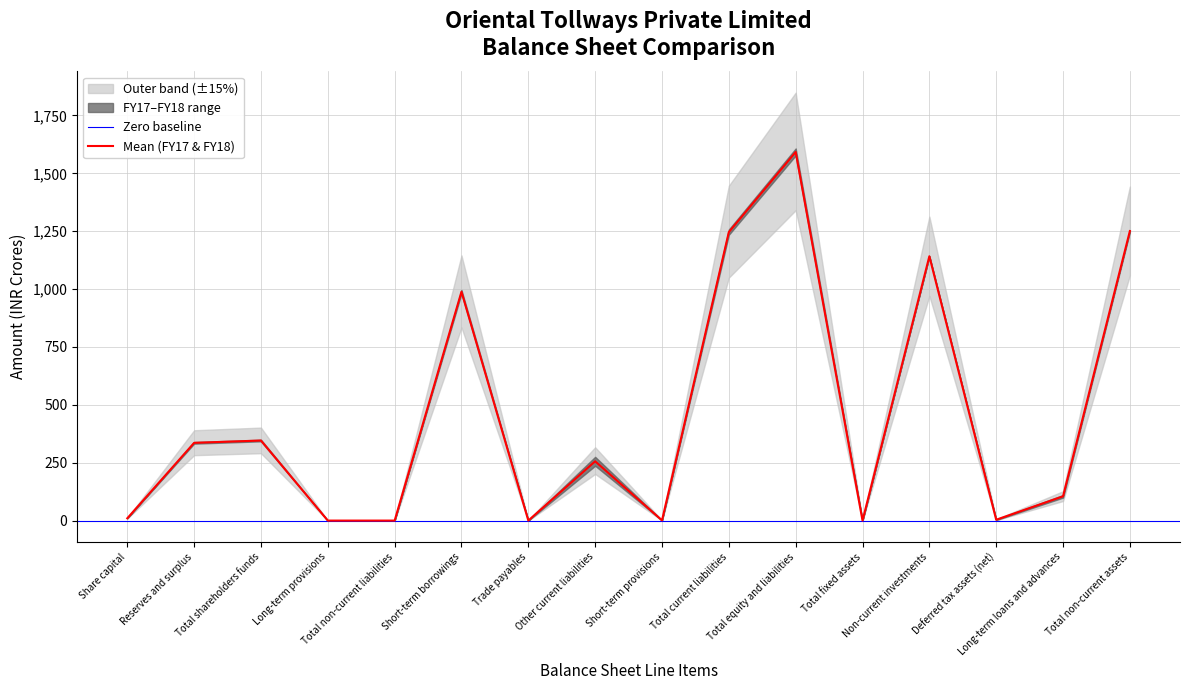

What is the ratio of the value at Total equity and liabilities to the value at Short-term borrowings?

1.6